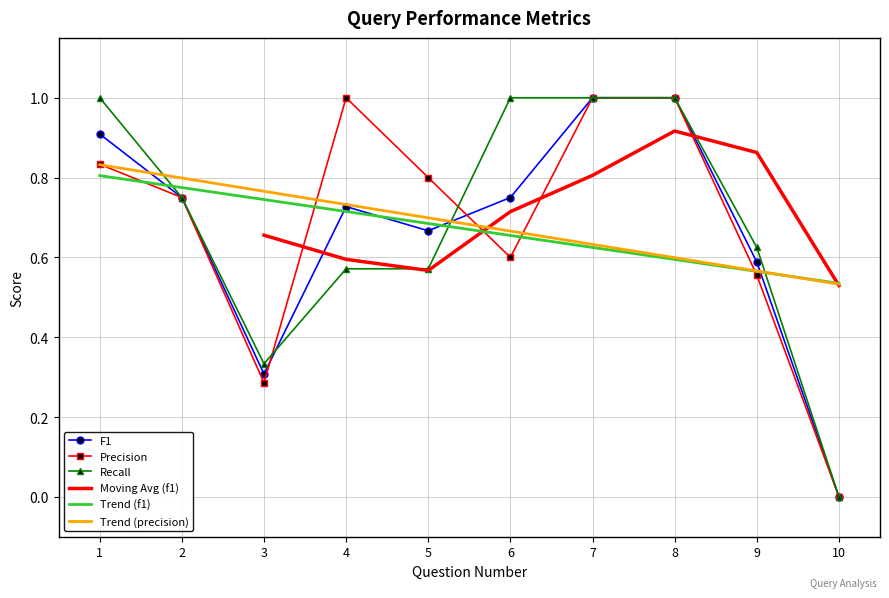

What is the maximum value for Precision?

1.0